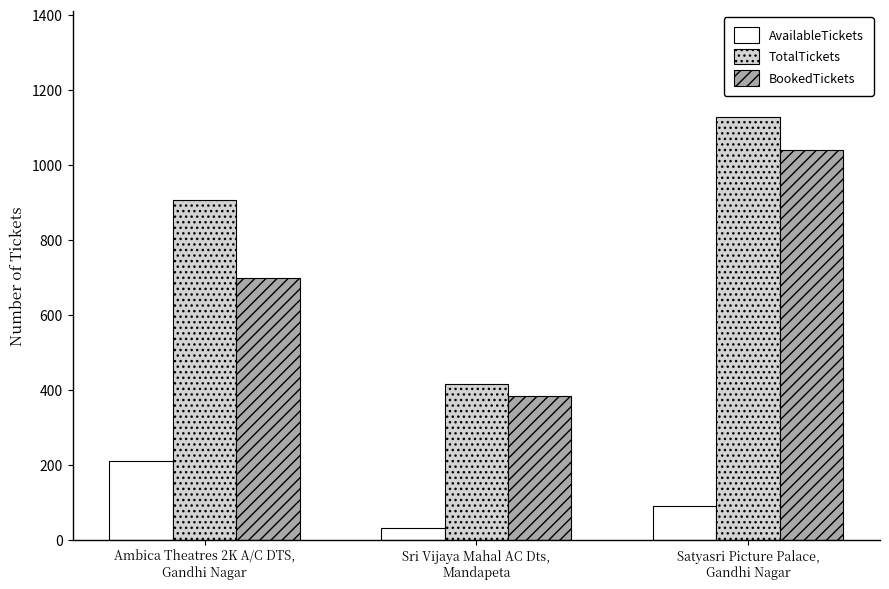

Count the TotalTickets values in the range 414 to 1128.

3